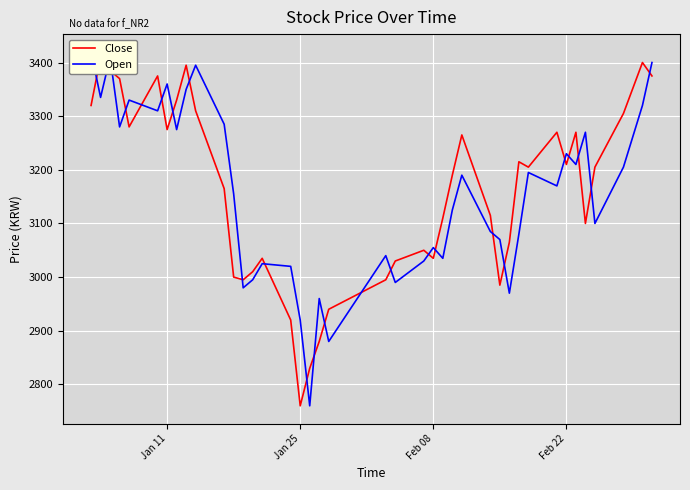

Does the chart display data point markers on the line(s)?

No